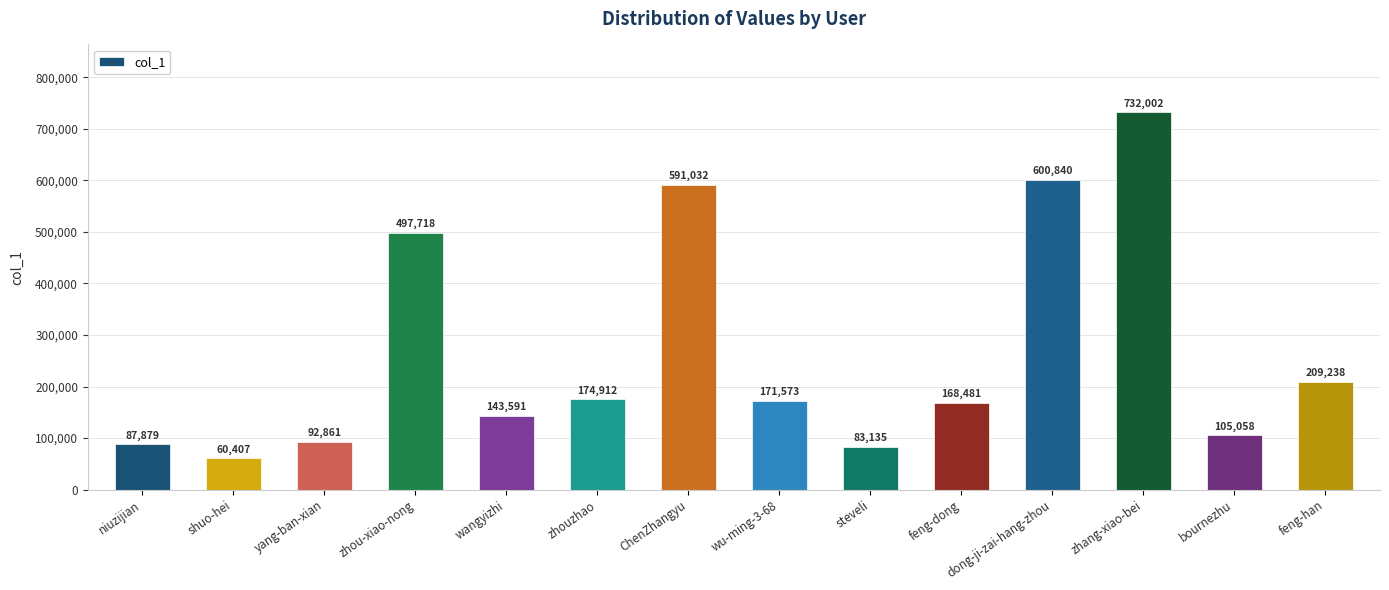

Where does the data first go above 171573?

zhou-xiao-nong